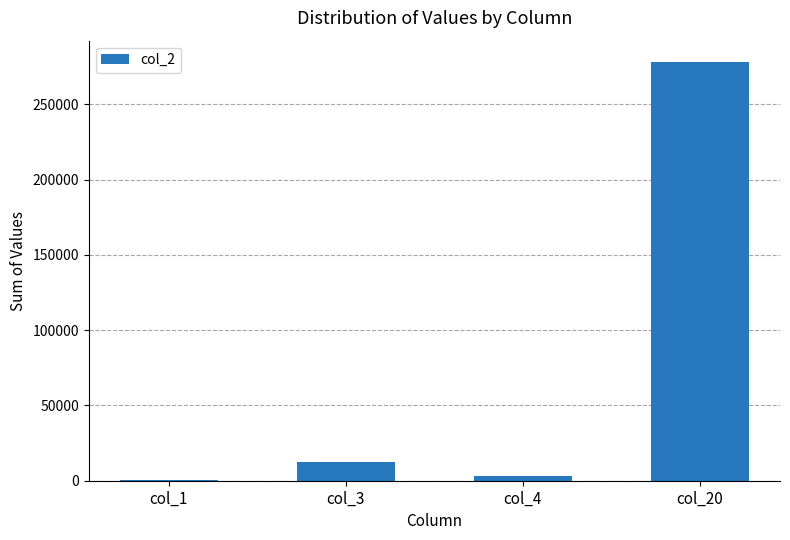

At which label is the value closest to 139330?

col_3